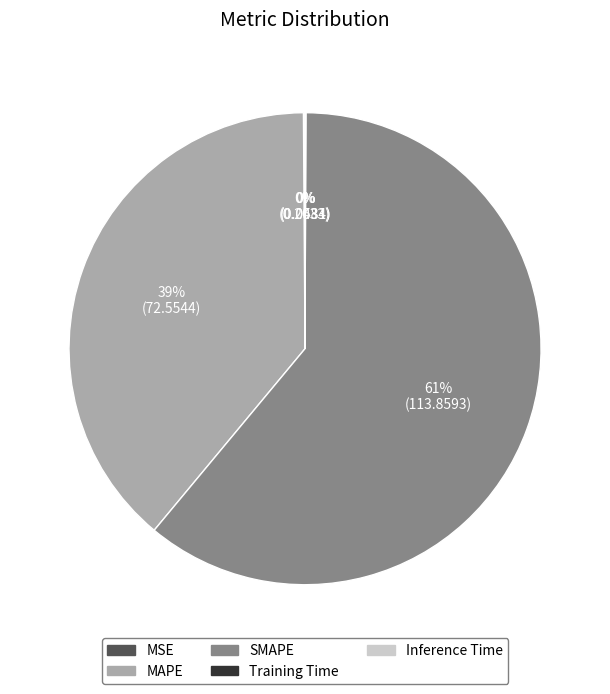

Is there any slice that represents more than half of the pie?

Yes